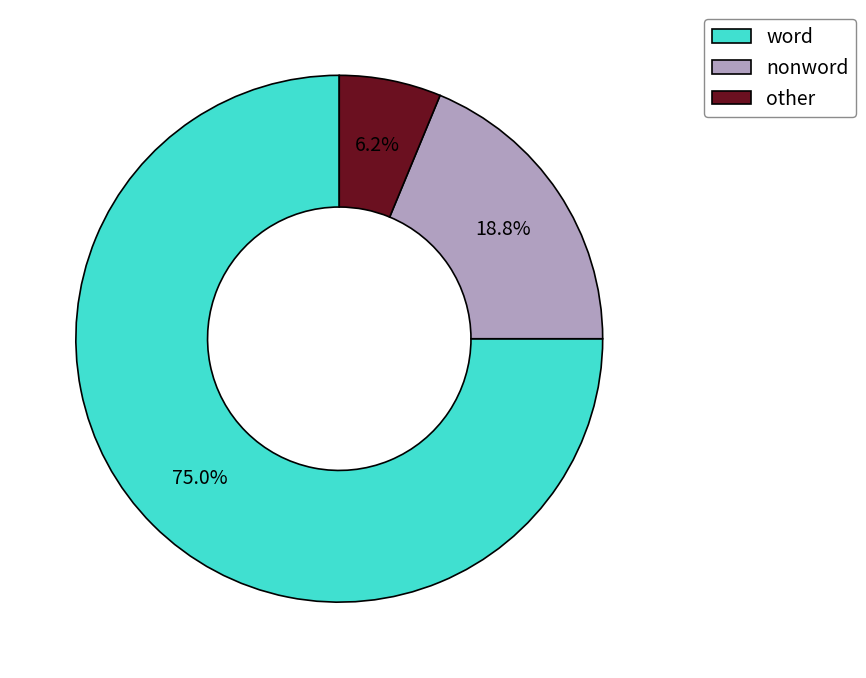

To the nearest percent, what percentage of the pie is word?

75%